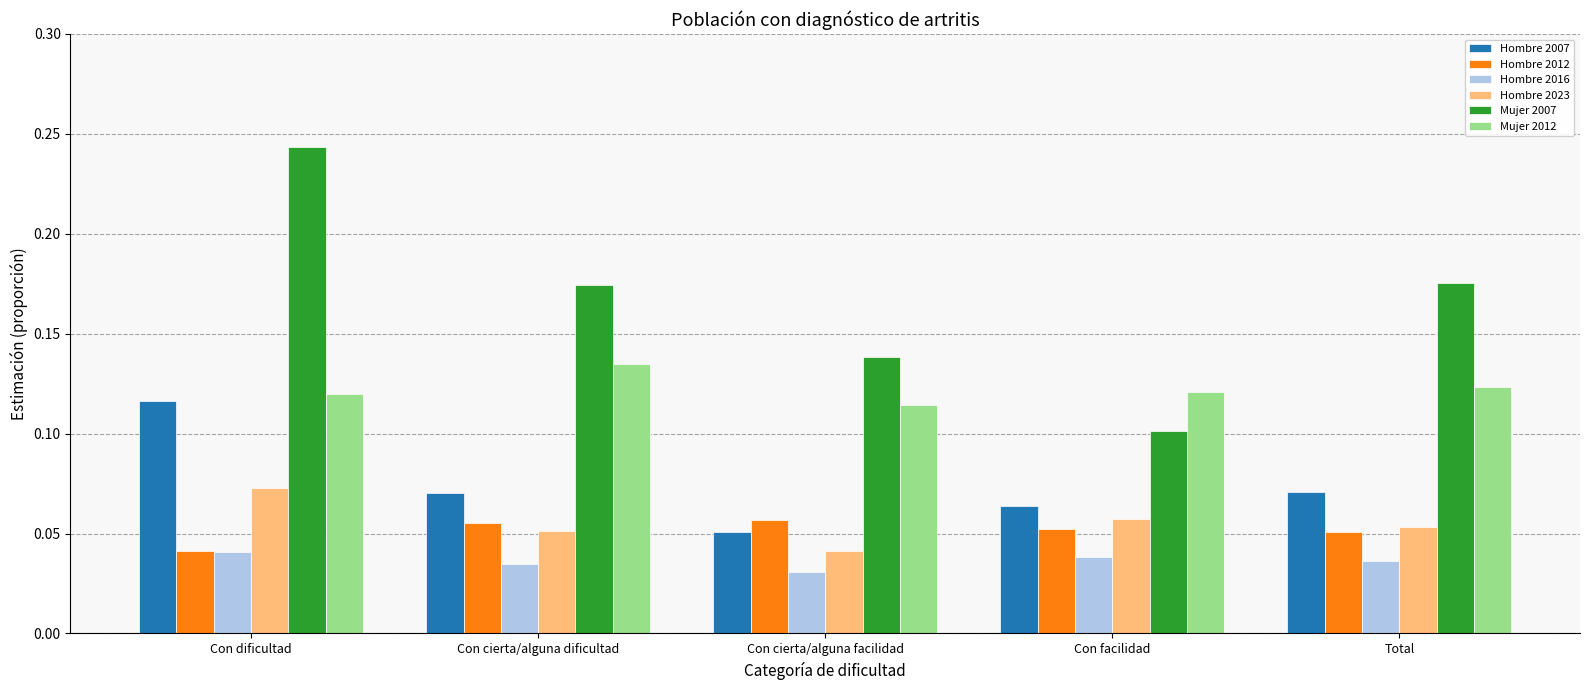

What is the sum of all Mujer 2012 values?

0.6